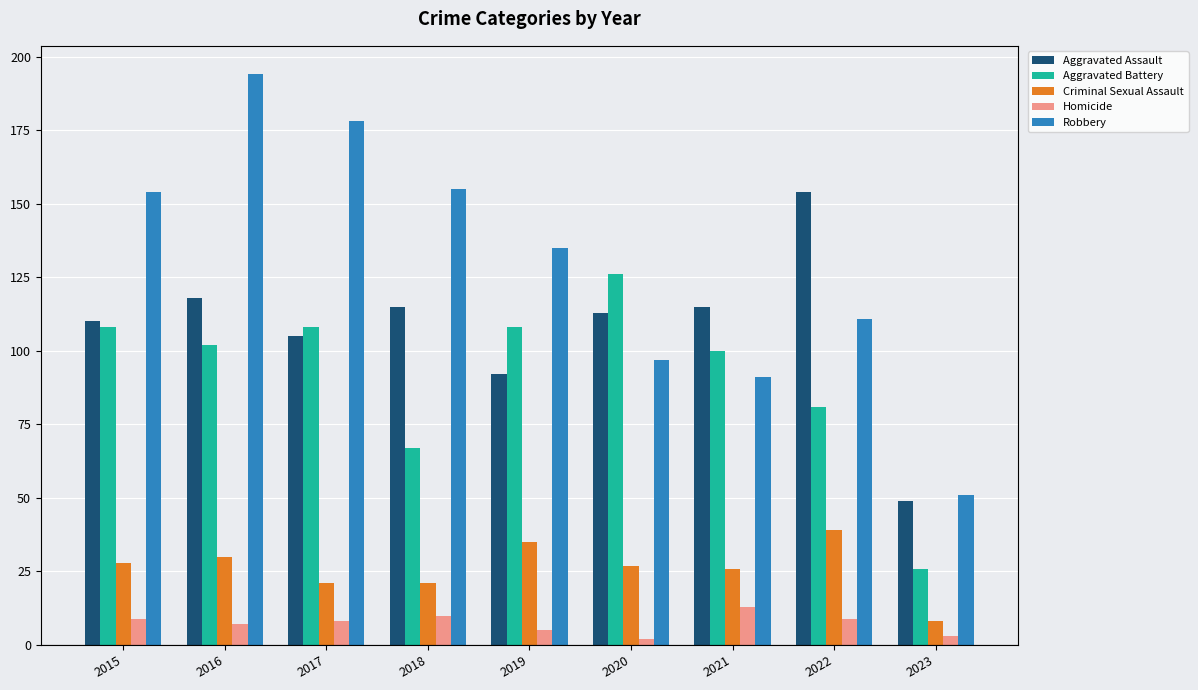

Reading left to right, list all the values displayed in this chart.

Aggravated Assault: 2015=110	2016=118	2017=105	2018=115	2019=92	2020=113	2021=115	2022=154	2023=49
Aggravated Battery: 2015=108	2016=102	2017=108	2018=67	2019=108	2020=126	2021=100	2022=81	2023=26
Criminal Sexual Assault: 2015=28	2016=30	2017=21	2018=21	2019=35	2020=27	2021=26	2022=39	2023=8
Homicide: 2015=9	2016=7	2017=8	2018=10	2019=5	2020=2	2021=13	2022=9	2023=3
Robbery: 2015=154	2016=194	2017=178	2018=155	2019=135	2020=97	2021=91	2022=111	2023=51